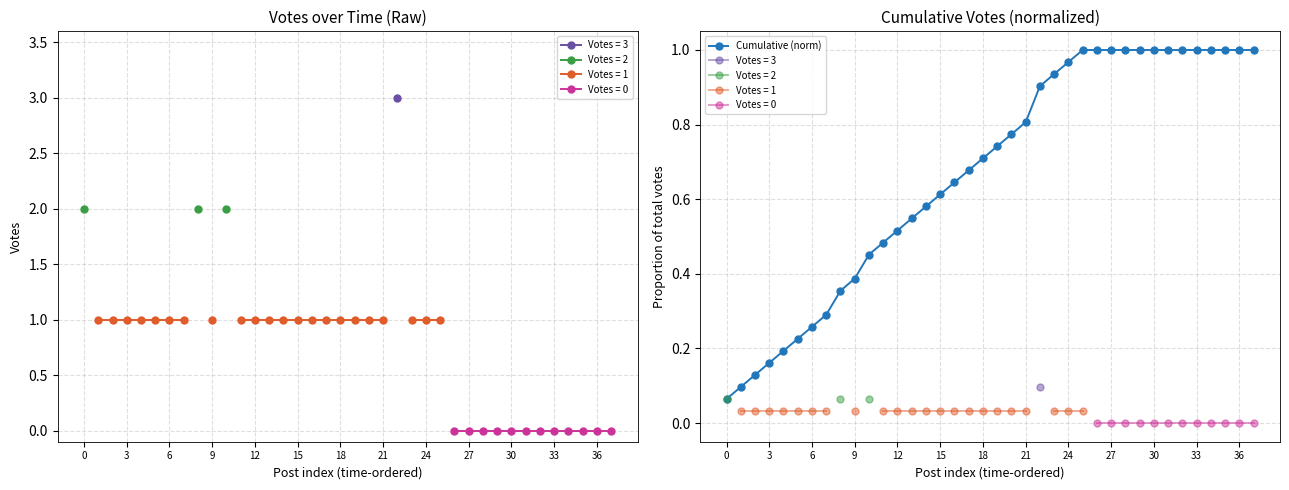

What is the sum of all values?

25.5